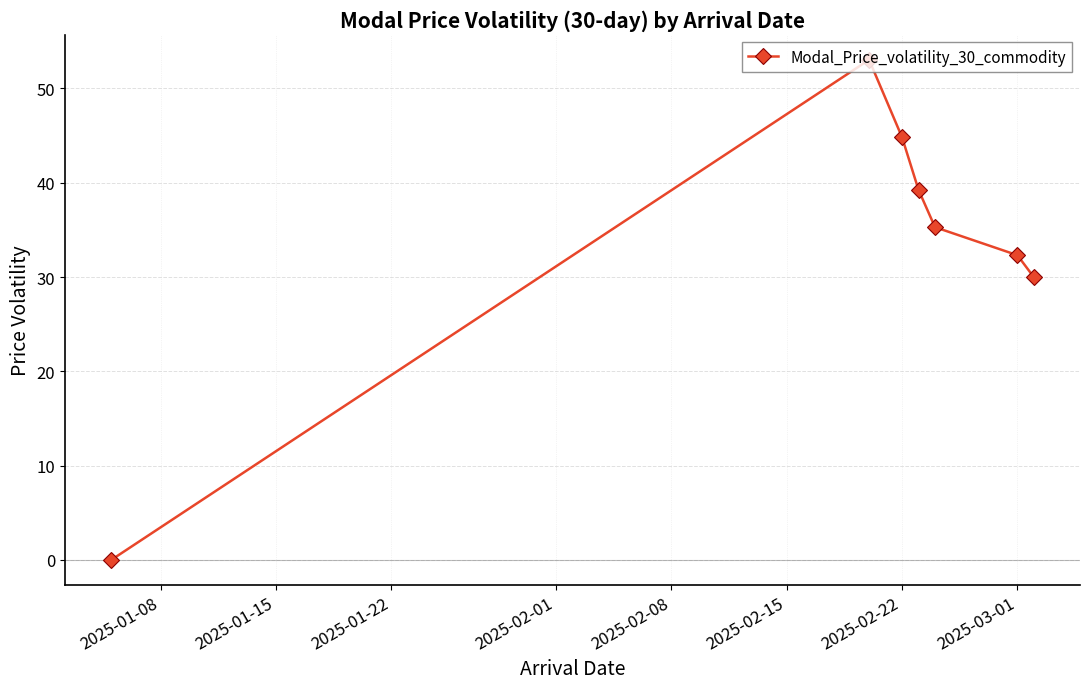

What is the maximum value shown in the chart?

53.0